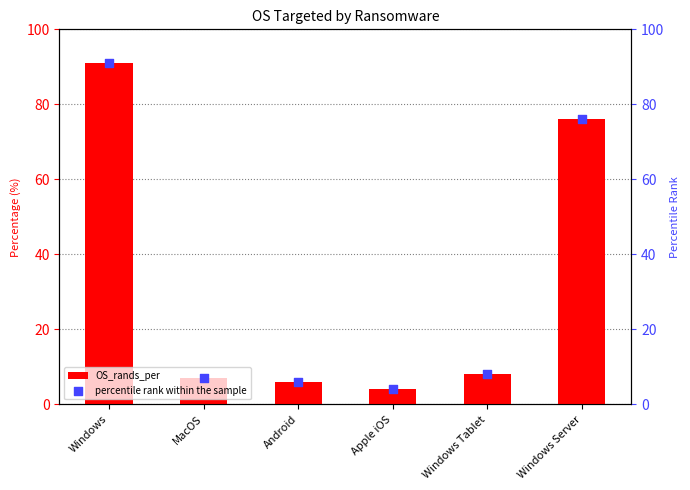

What are all the series names shown in the legend?

OS_rands_per, percentile rank within the sample